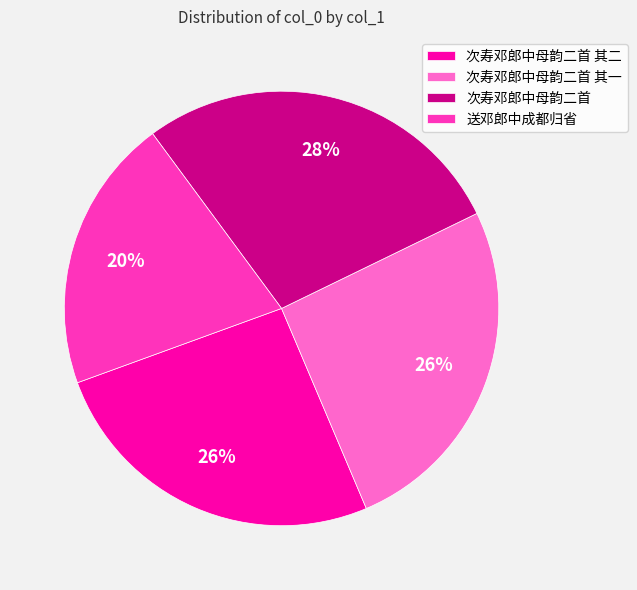

To the nearest percent, what is the combined percentage of 次寿邓郎中母韵二首 其二 and 次寿邓郎中母韵二首?

54%